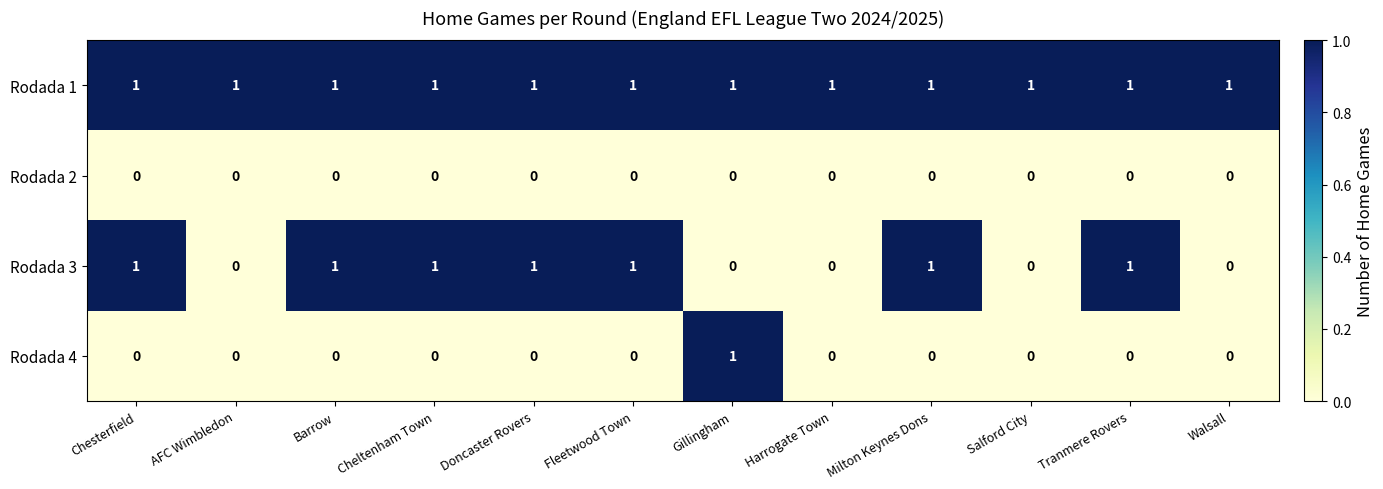

Is the value of Rodada 3 at Walsall greater than the value of Rodada 1 at Milton Keynes Dons?

No